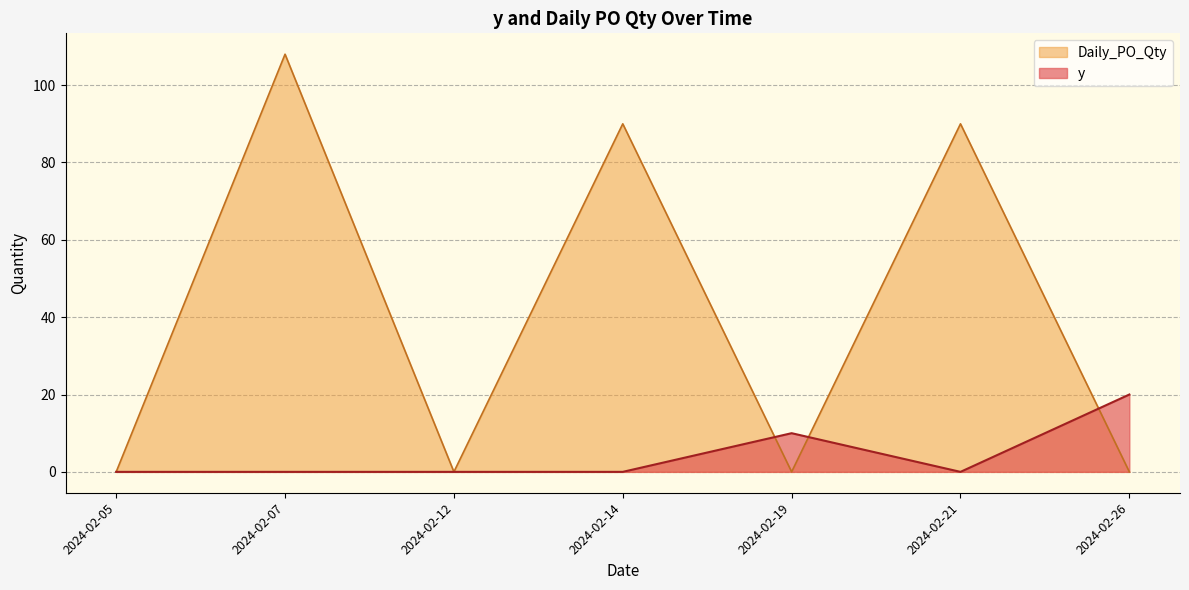

Between which two adjacent categories do Daily_PO_Qty and y first intersect?

2024-02-14 and 2024-02-19